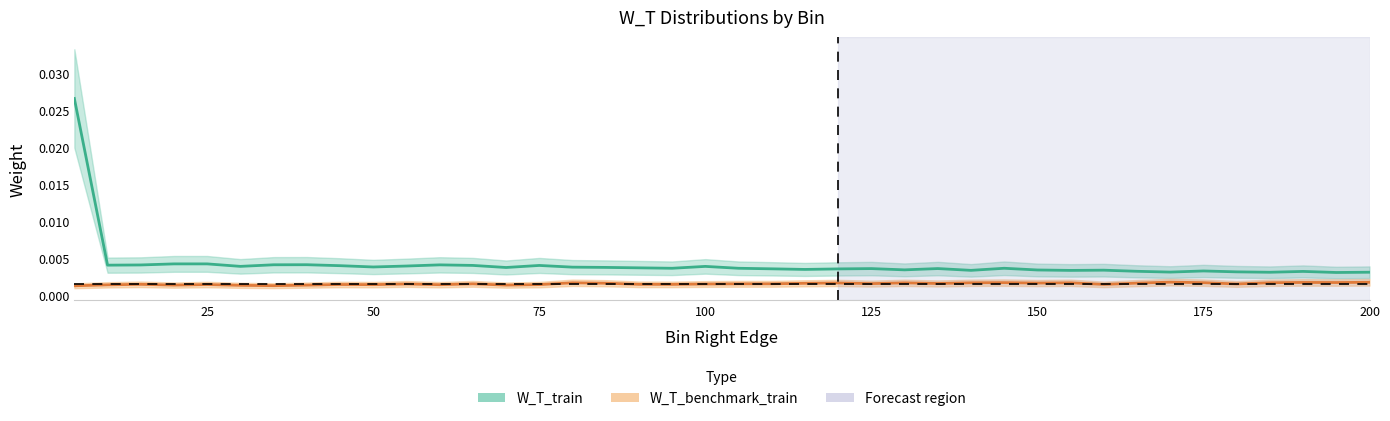

How many series are shown in this chart?

2